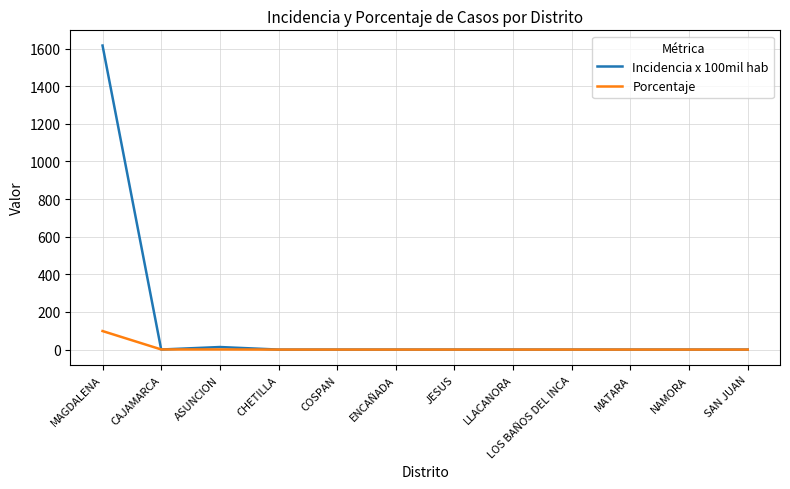

The Incidencia x 100mil hab series shows 0.0 at LOS BAÑOS DEL INCA. True or false?

True